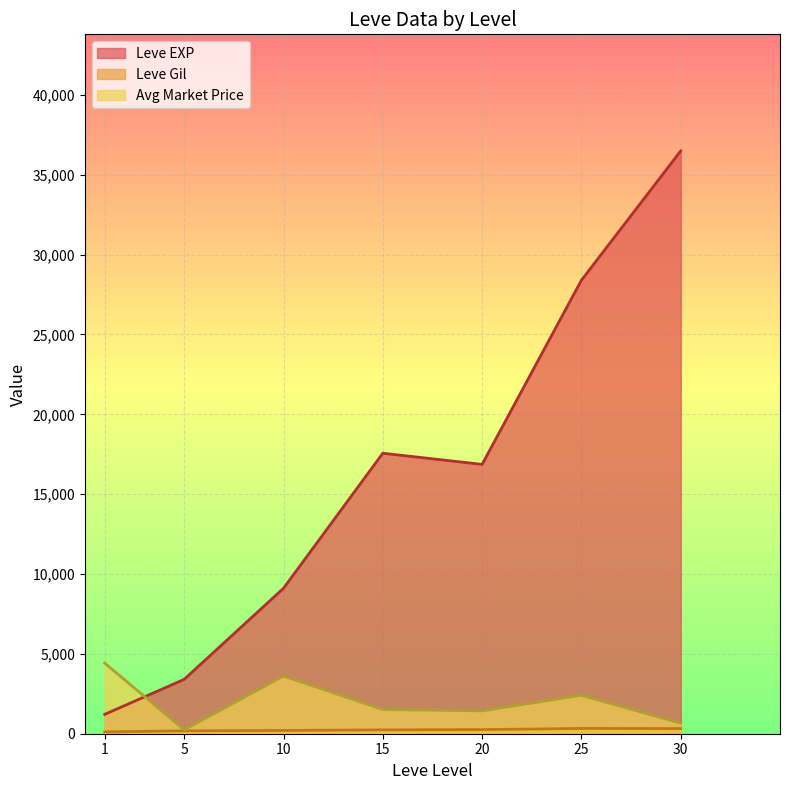

Is the value of Leve EXP at 5 greater than the value of Avg Market Price at 1?

No